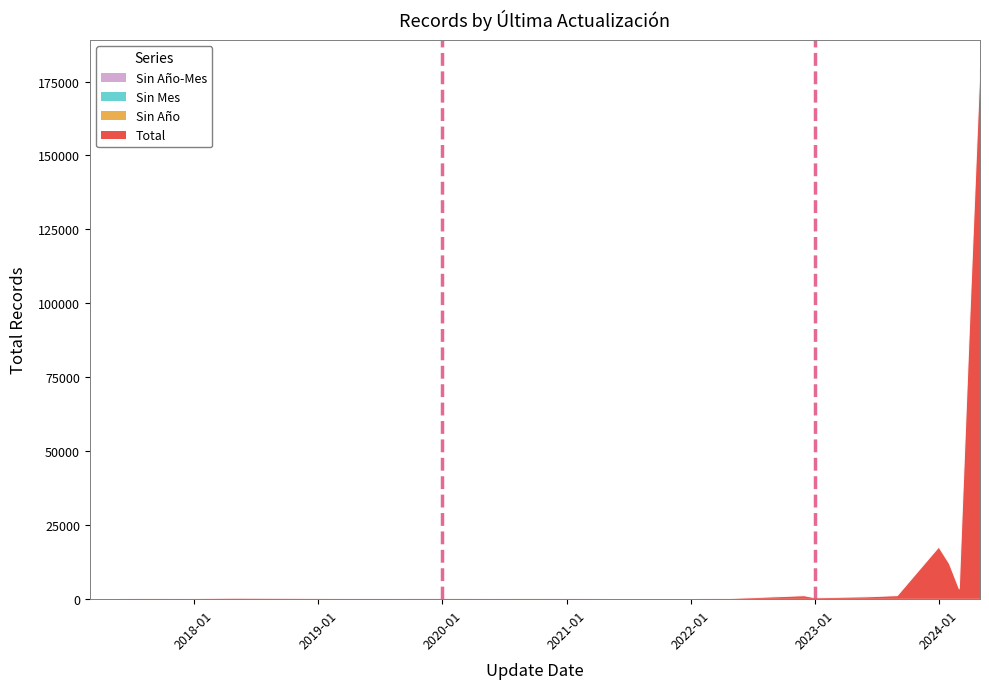

What is the label of the 10th point from the right?

2022-04